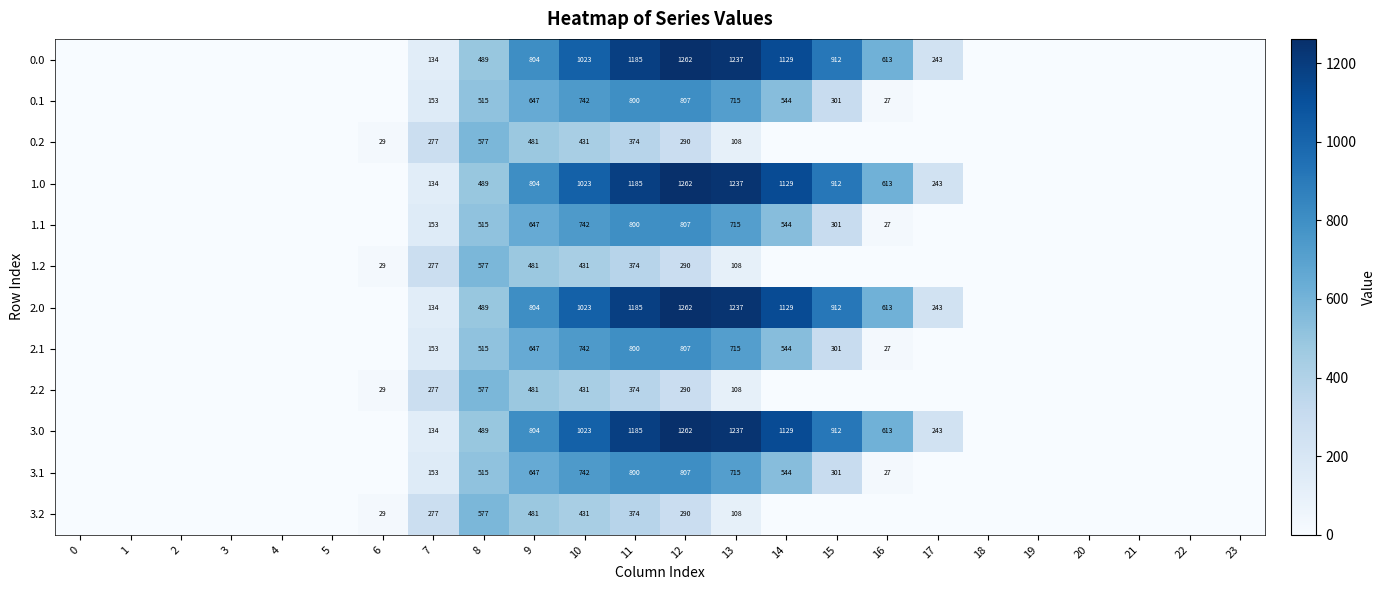

True or false: 1.1 has a value of 1111 at 9.

False